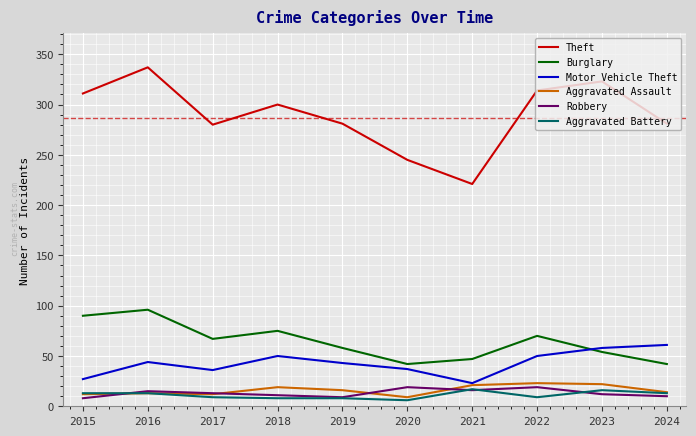

True or false: Robbery has more than 1 interior local peaks.

True